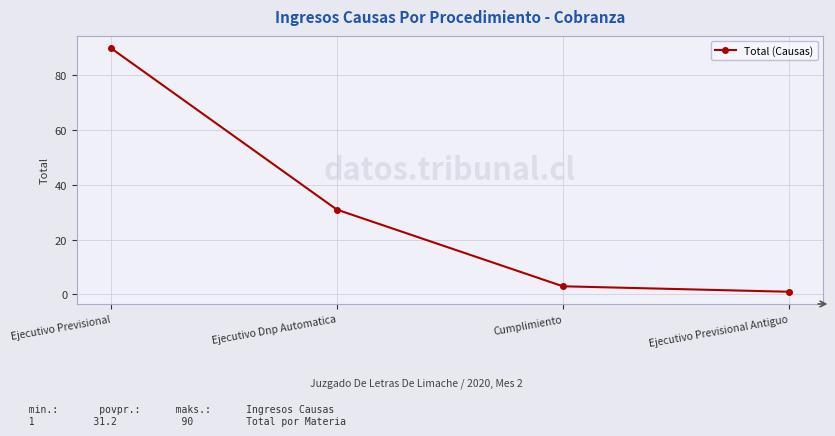

How many lines are shown in the chart?

1